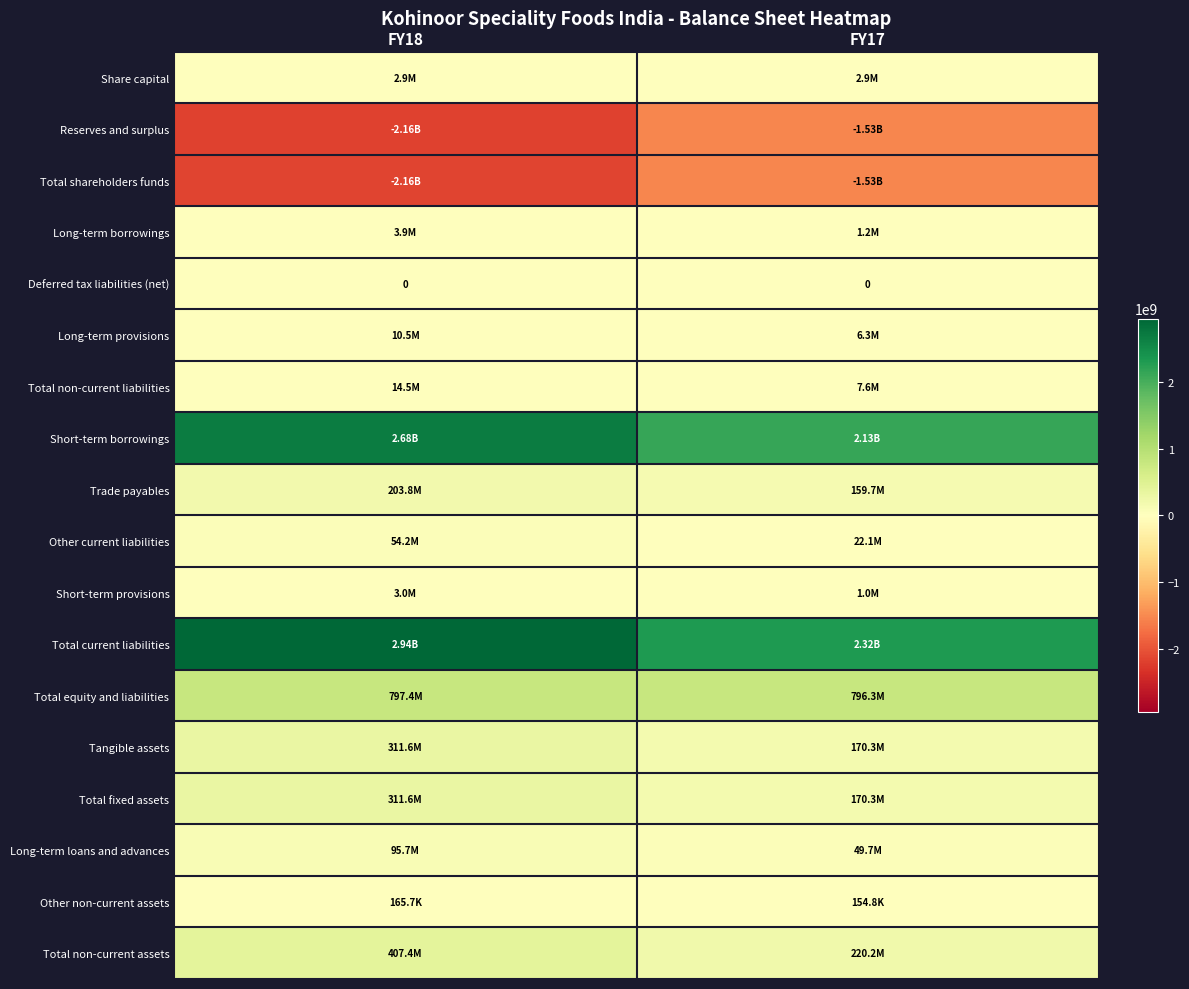

At FY18, list the series in order from largest to smallest.

Total current liabilities, Short-term borrowings, Total equity and liabilities, Total non-current assets, Tangible assets, Total fixed assets, Trade payables, Long-term loans and advances, Other current liabilities, Total non-current liabilities, Long-term provisions, Long-term borrowings, Short-term provisions, Share capital, Other non-current assets, Deferred tax liabilities (net), Total shareholders funds, Reserves and surplus